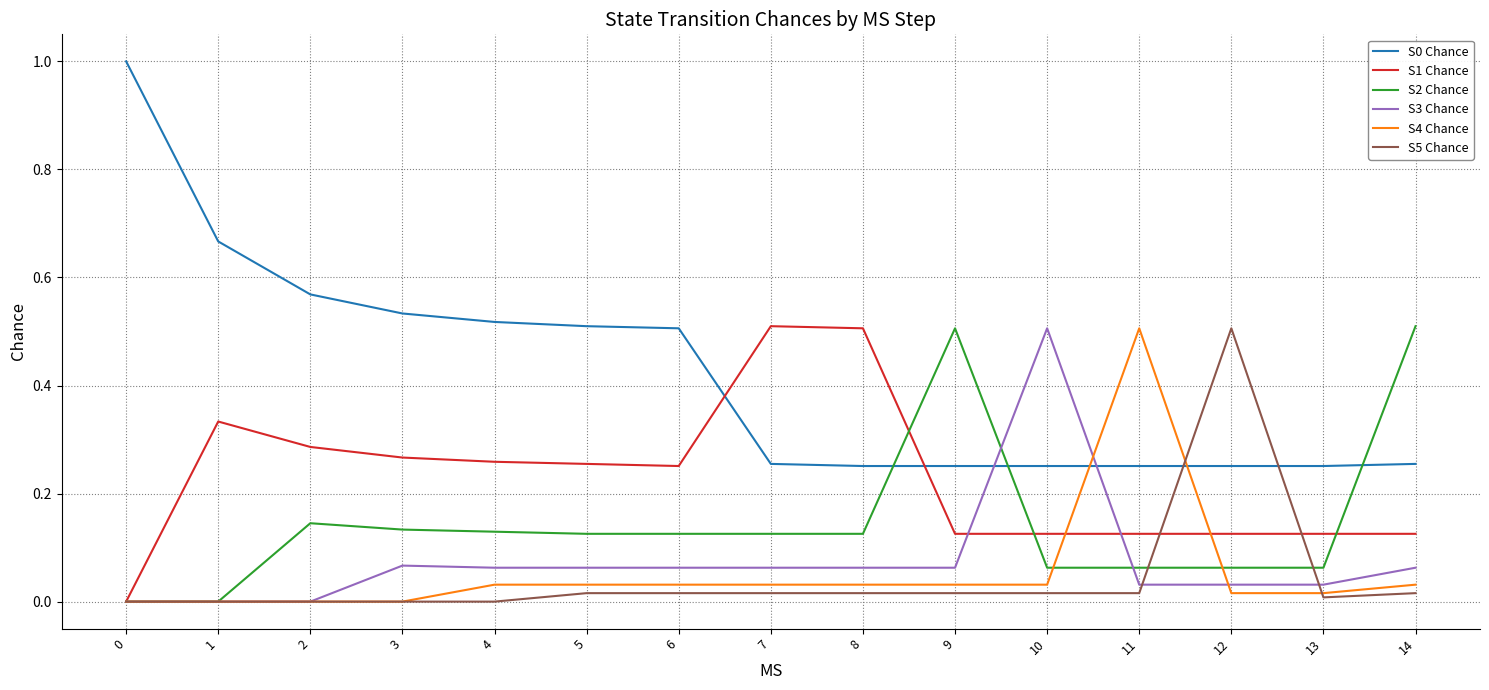

What is the maximum value shown in the chart?

1.0